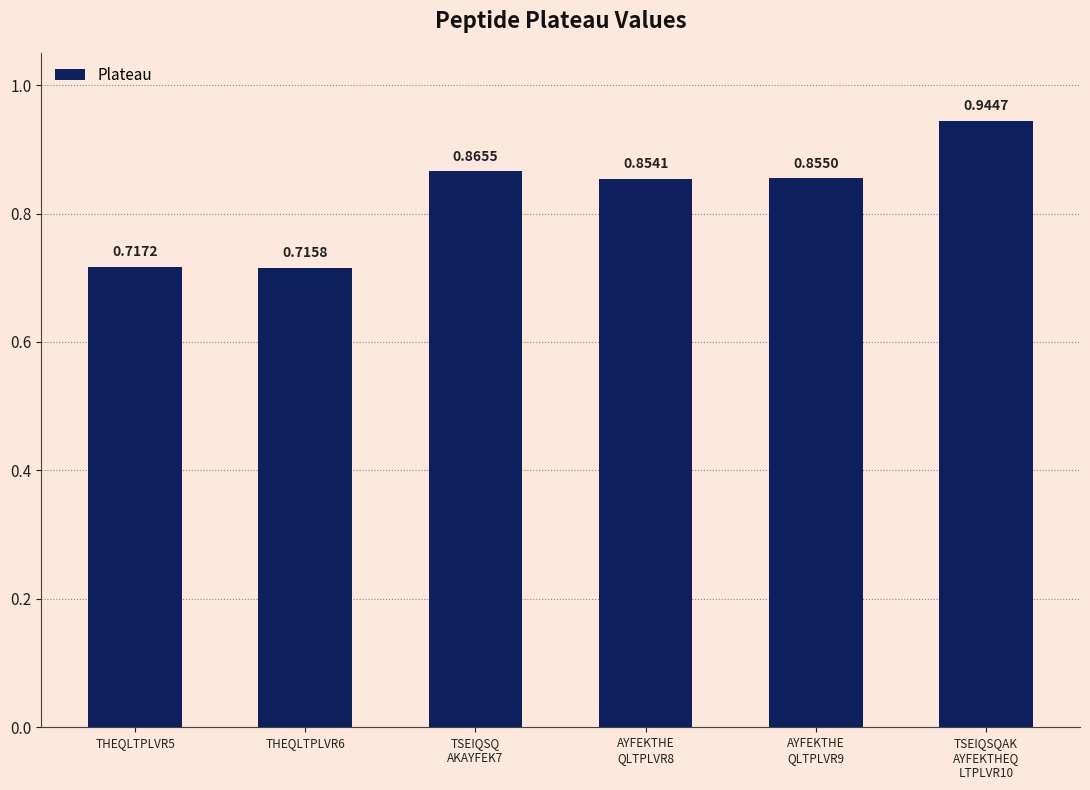

Are the bars grouped side by side (vs. stacked)?

No